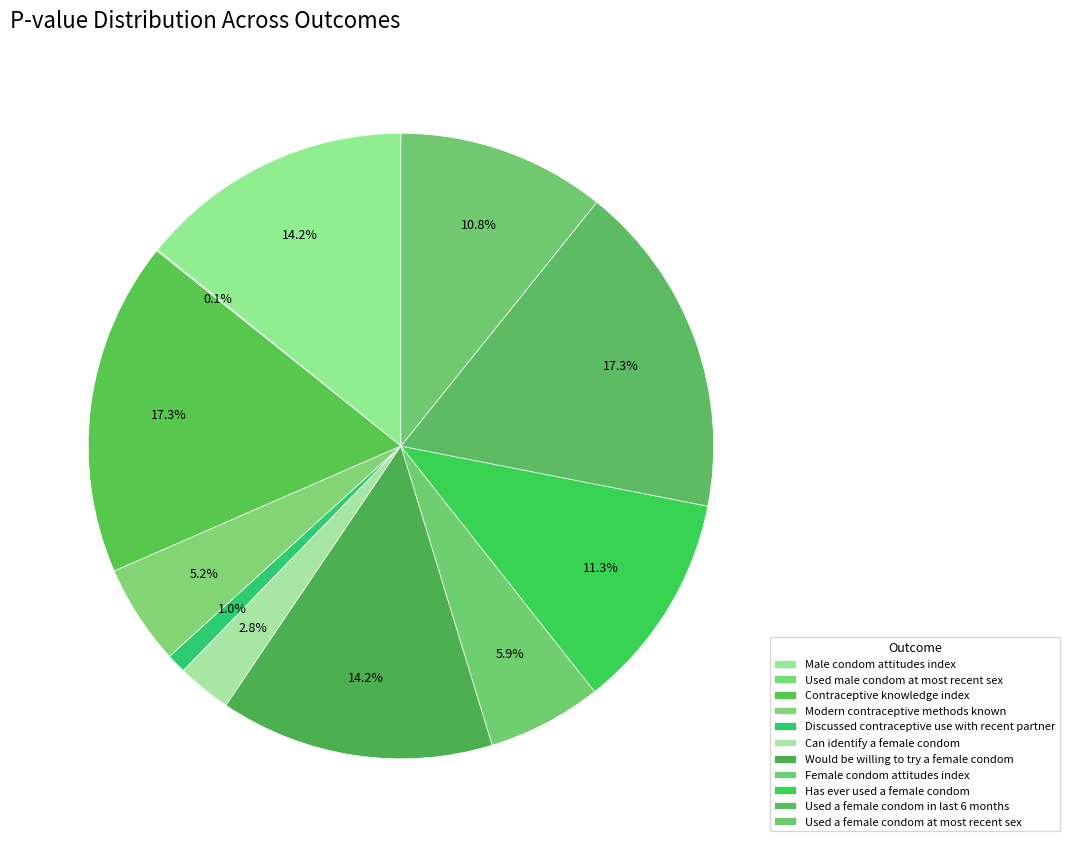

Count the number of slices in the pie.

11